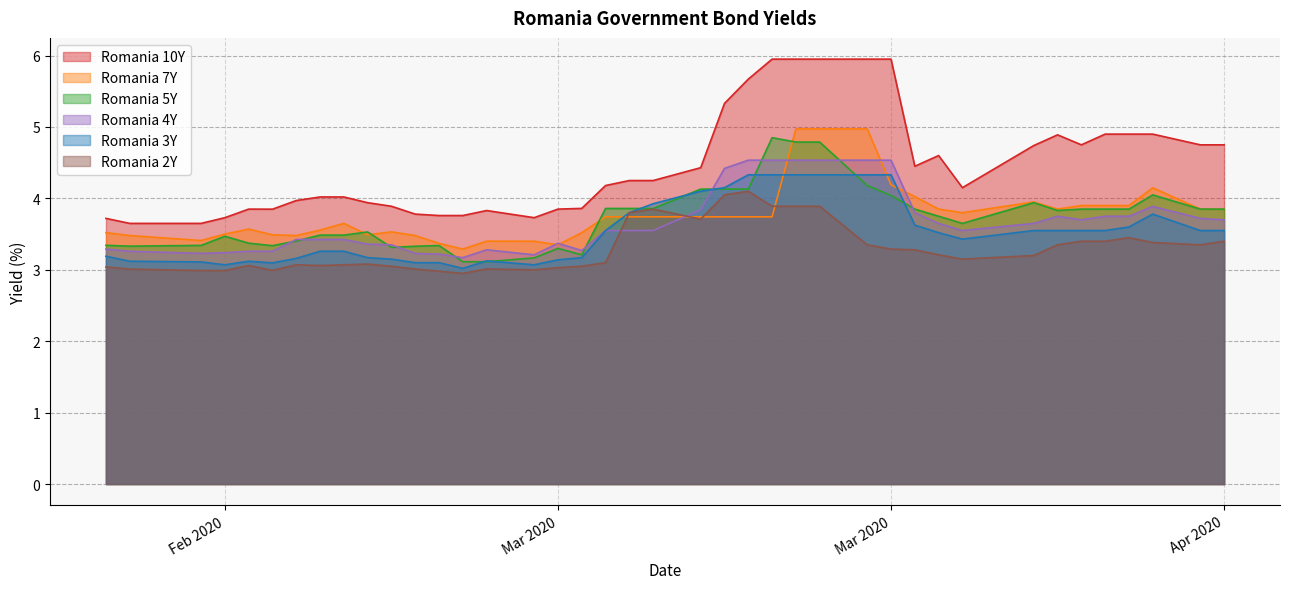

True or false: Romania 10Y and Romania 3Y cross at least once.

False